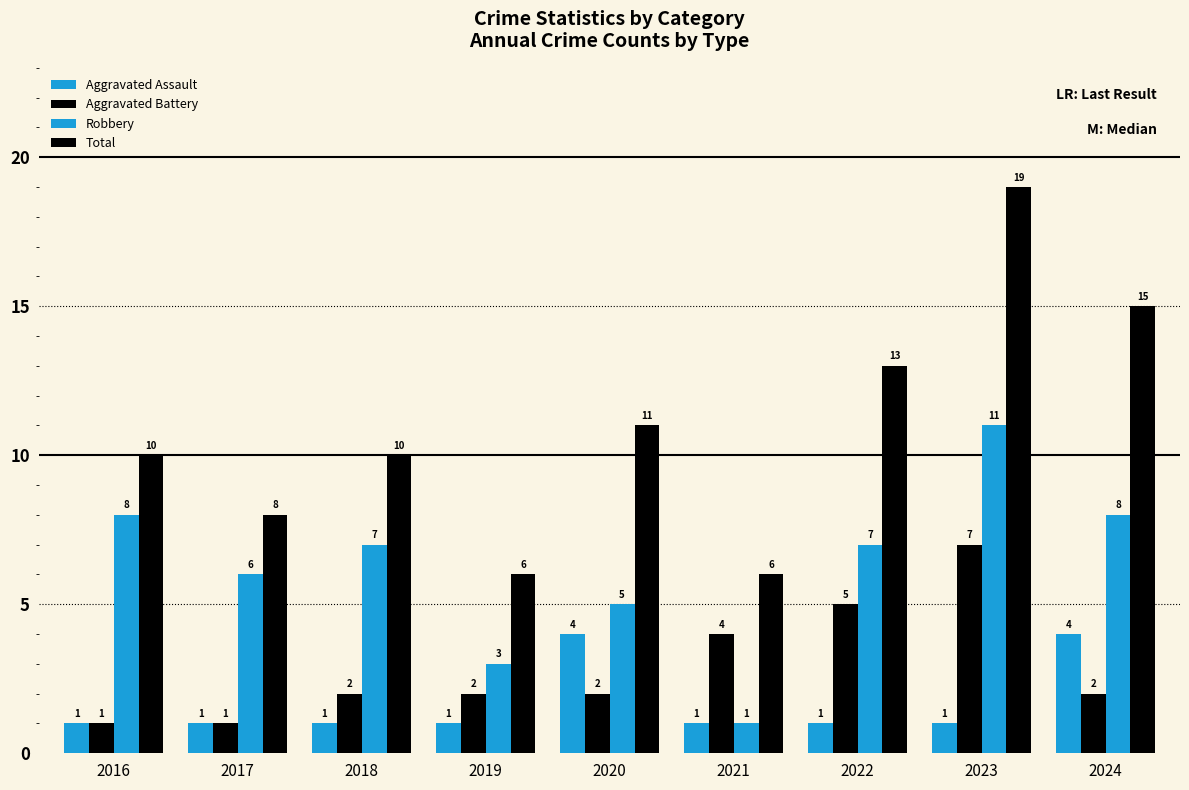

Reading right to left, list all the values displayed in this chart.

Aggravated Assault: 4	1	1	1	4	1	1	1	1
Aggravated Battery: 2	7	5	4	2	2	2	1	1
Robbery: 8	11	7	1	5	3	7	6	8
Total: 15	19	13	6	11	6	10	8	10